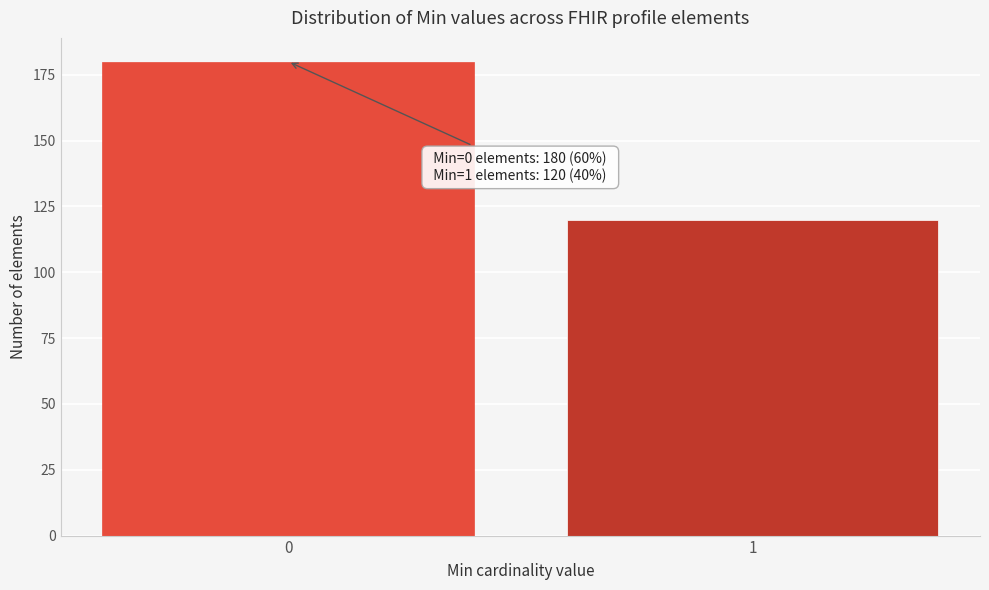

Reading left to right, transcribe all the data shown in this chart.

0=180	1=120